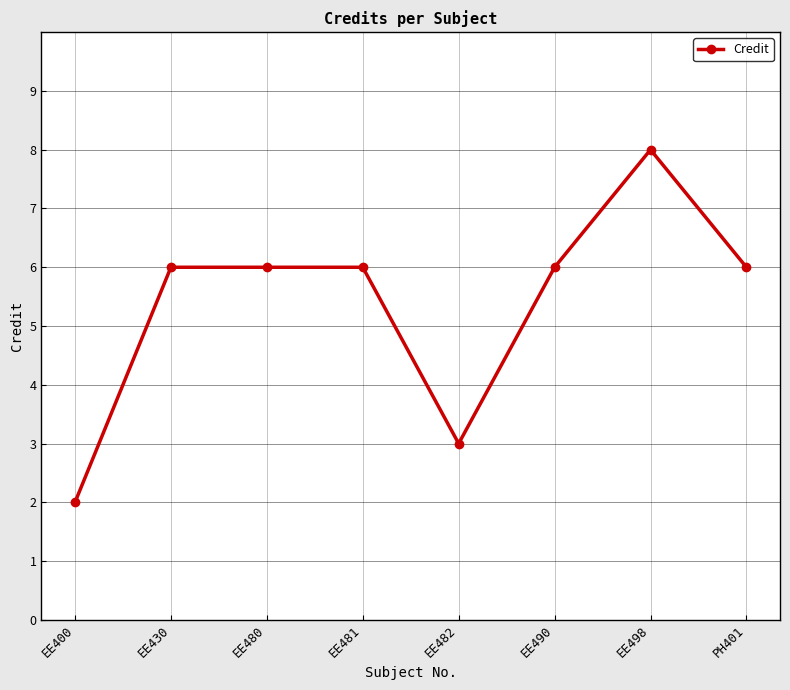

At which category does the chart reach its peak across all series?

EE498